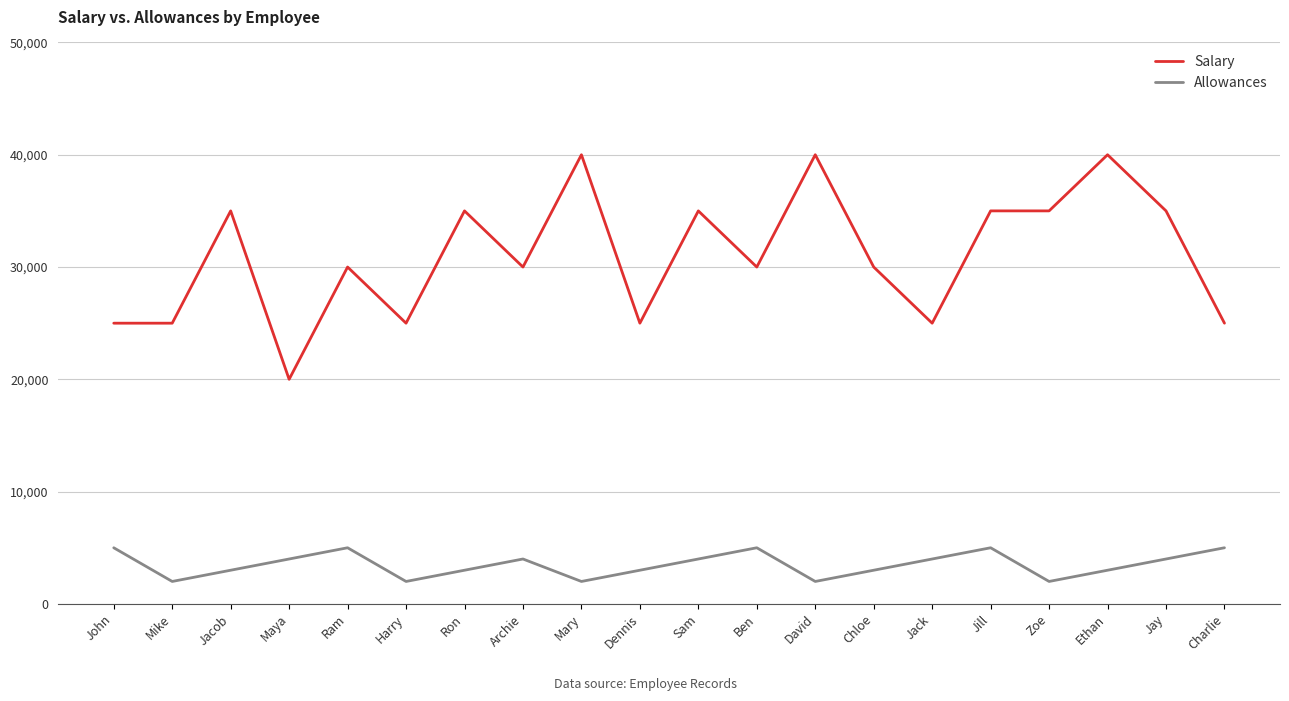

At which category does Allowances reach its first local valley?

Mike